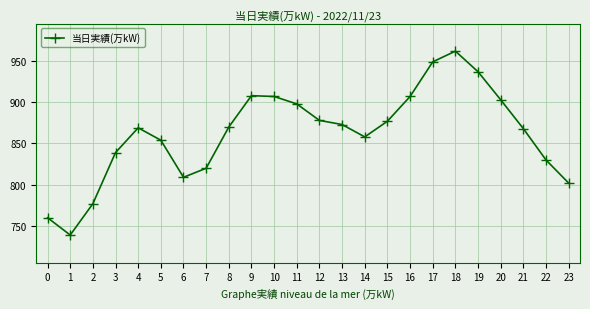

What is the sum of all values?

20694